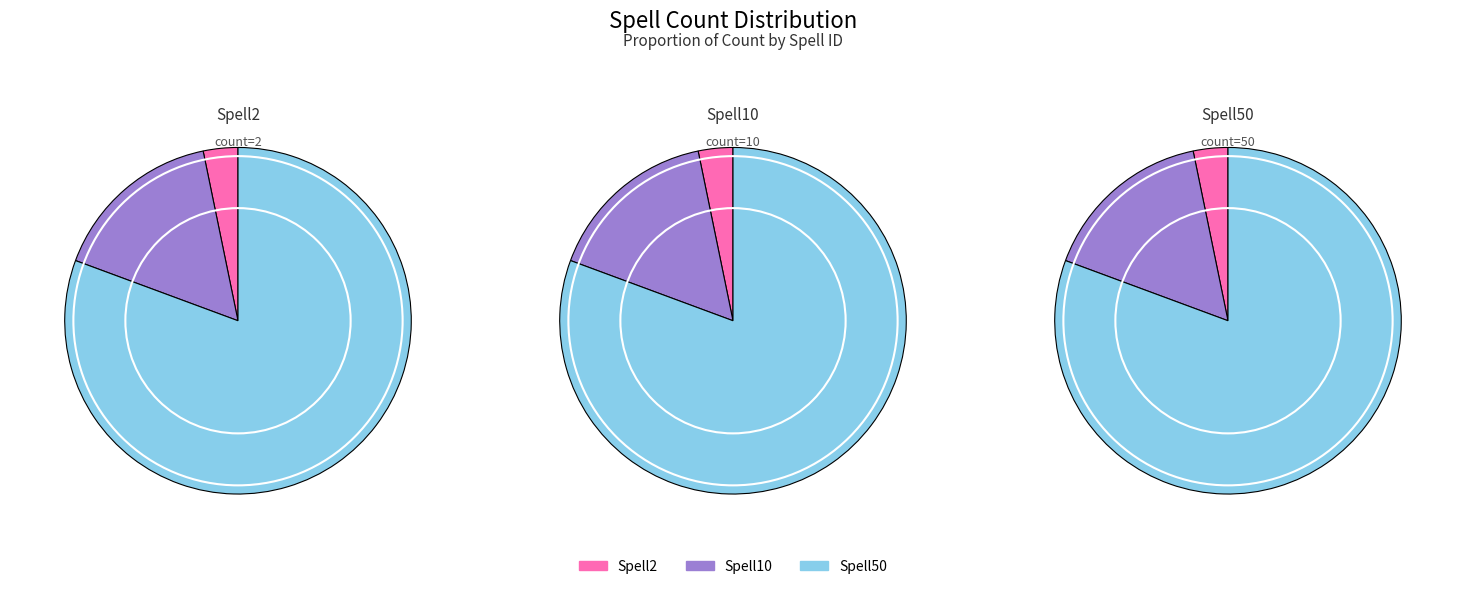

Is it true that Spell2 is 1% of the pie?

False